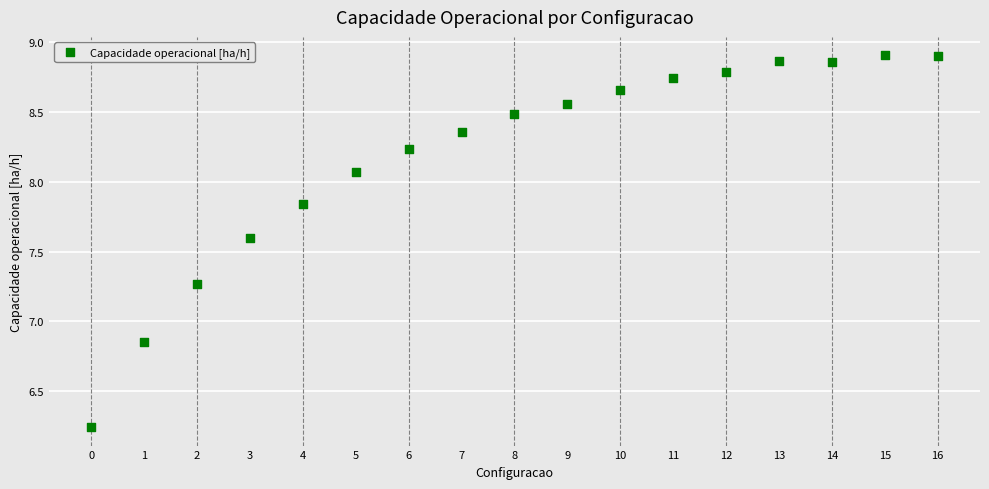

What is the range of Y values (max minus min)?

2.7